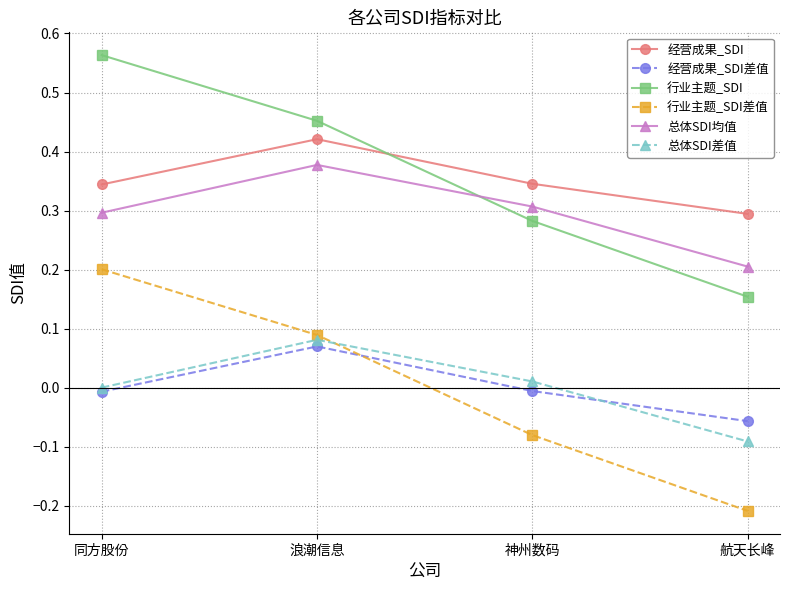

How many values in 经营成果_SDI差值 are above zero?

1